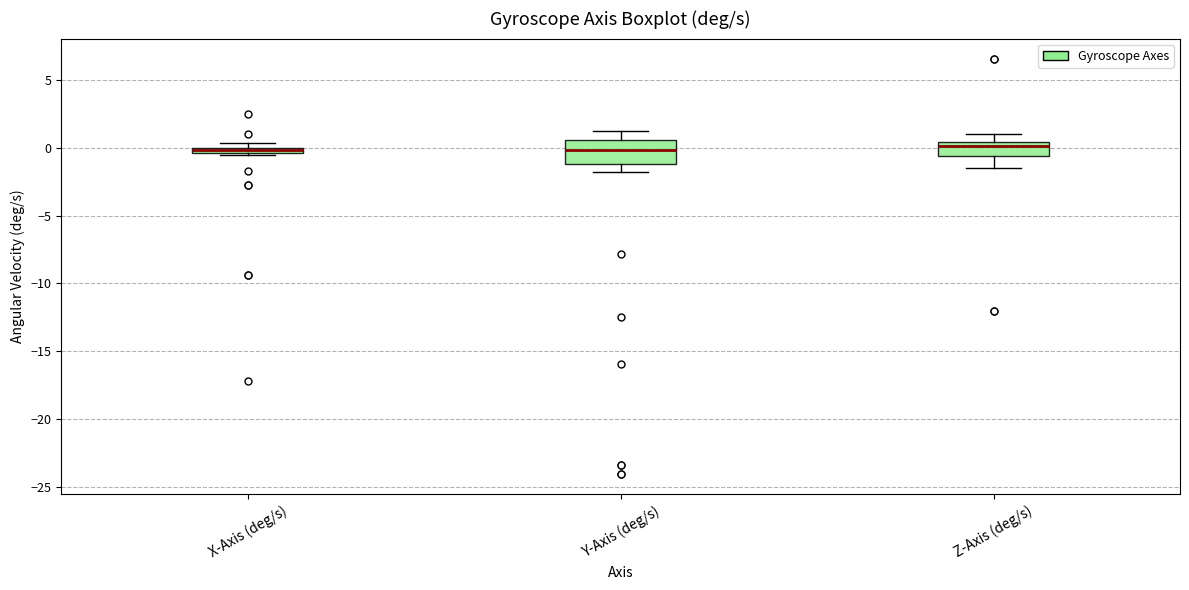

Comparing the boxes themselves (not the whiskers), which one is the tallest?

Y-Axis (deg/s)